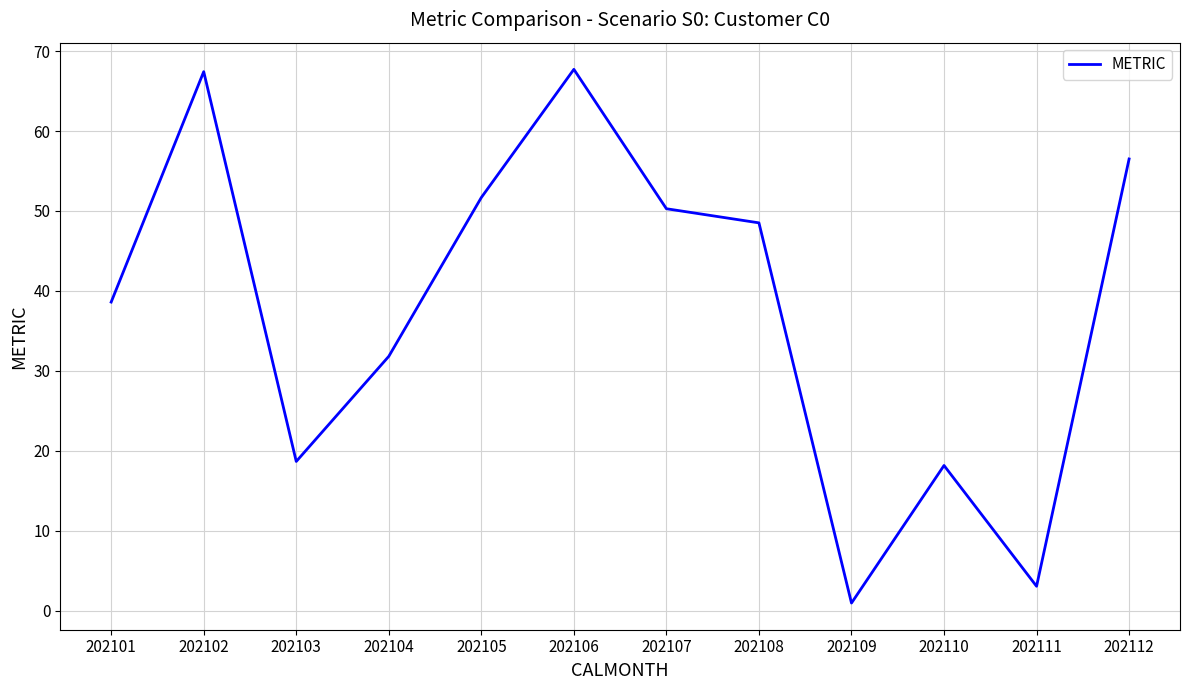

What is the difference between the values at 202101 and 202103?

19.9